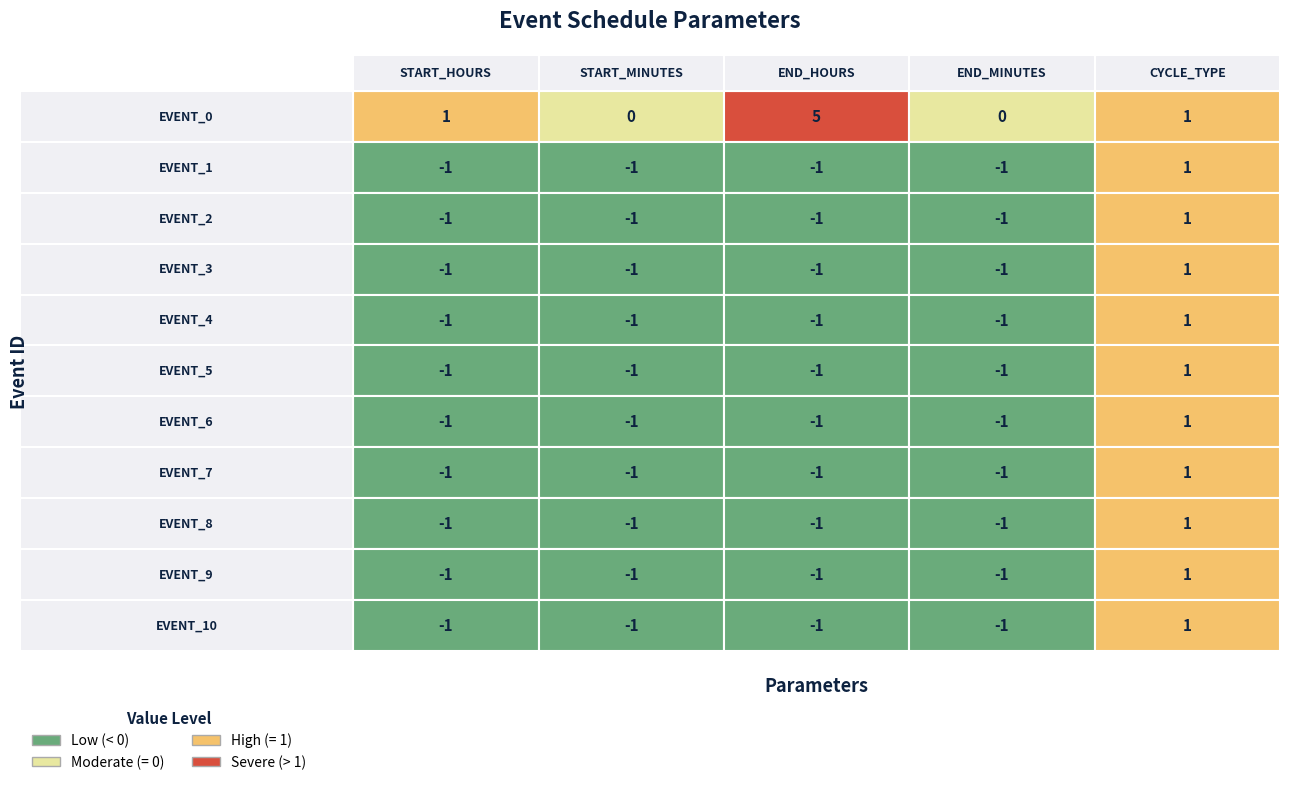

Is it true that EVENT_1 equals -1 at 3?

False